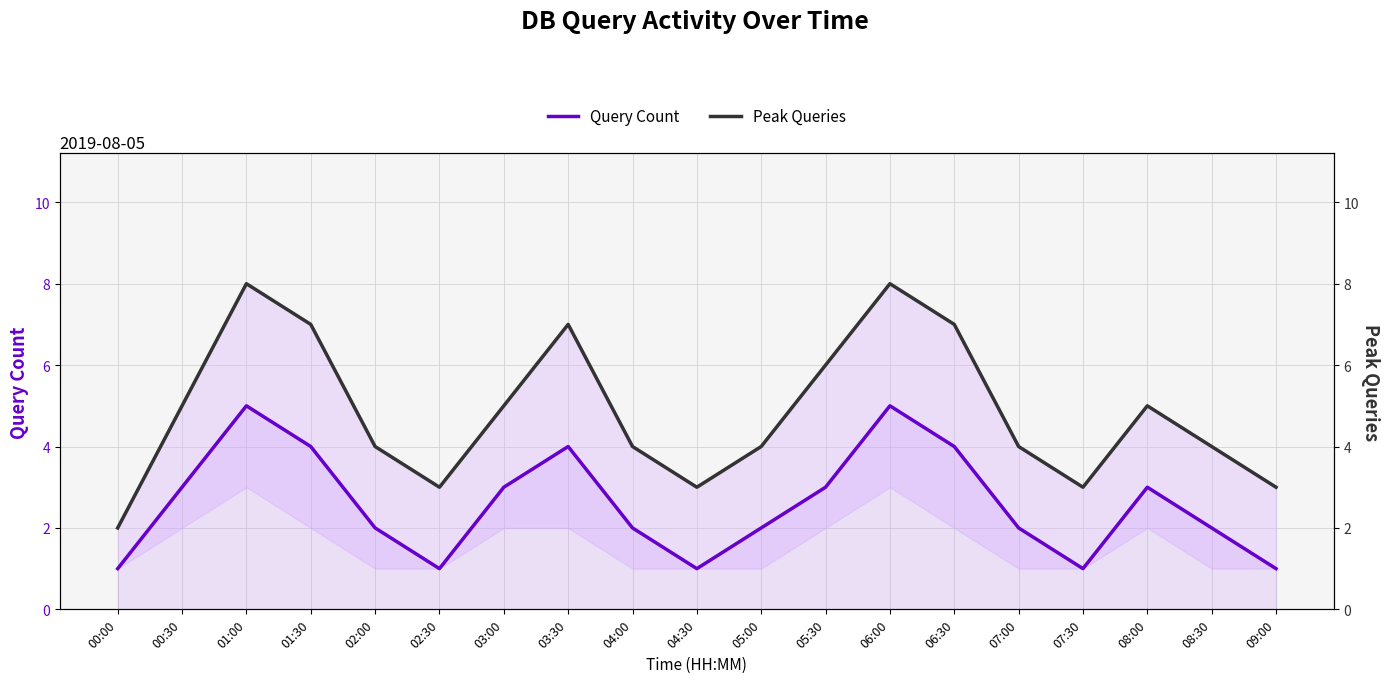

In Query Count, how many points are lower than both neighbors (excluding endpoints)?

3